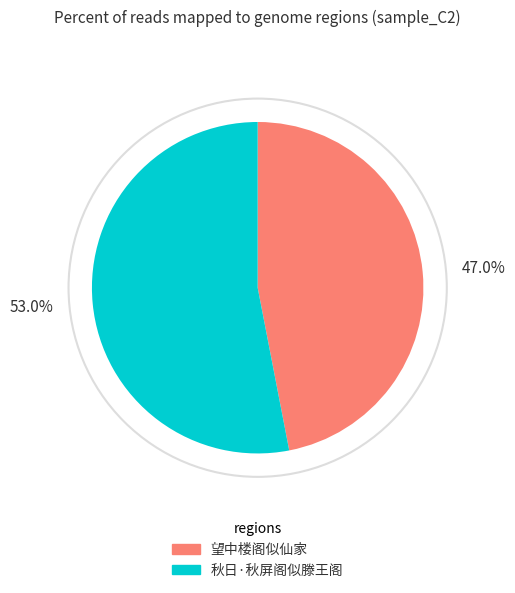

Rank the categories by value from lowest to highest.

望中楼阁似仙家, 秋日·秋屏阁似滕王阁